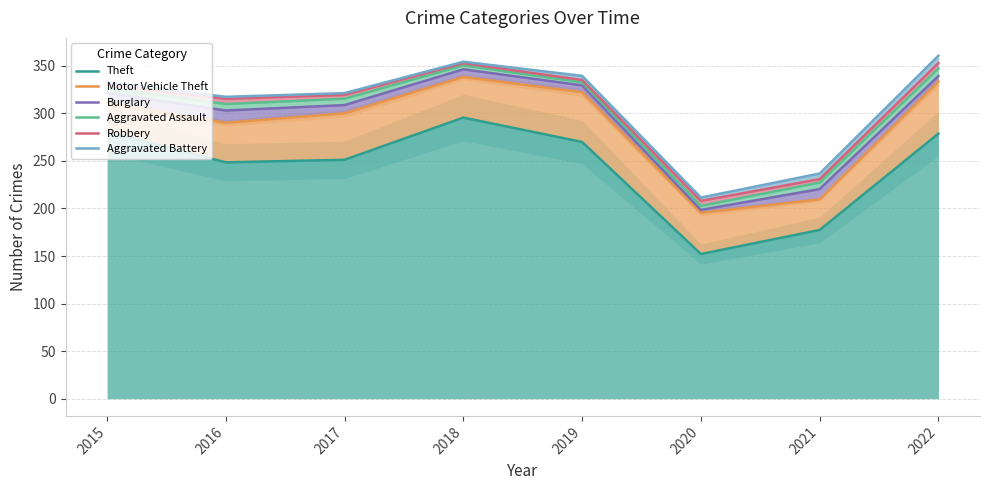

At which category does Theft reach its first local valley?

2016